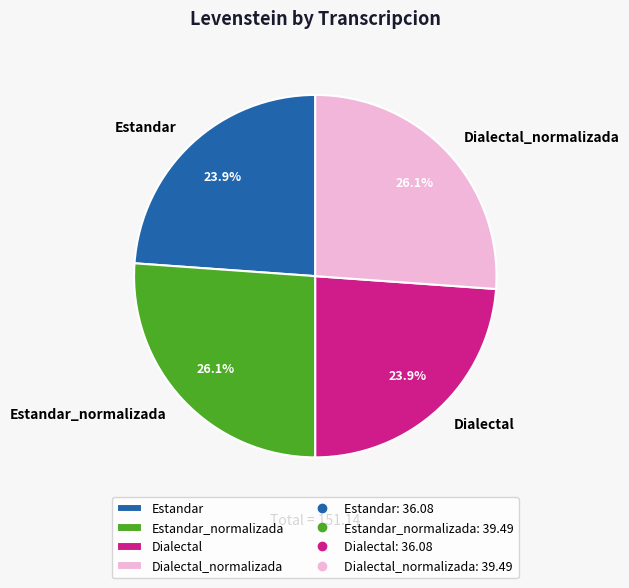

What is the ratio of the value at Estandar_normalizada to the value at Estandar?

1.1